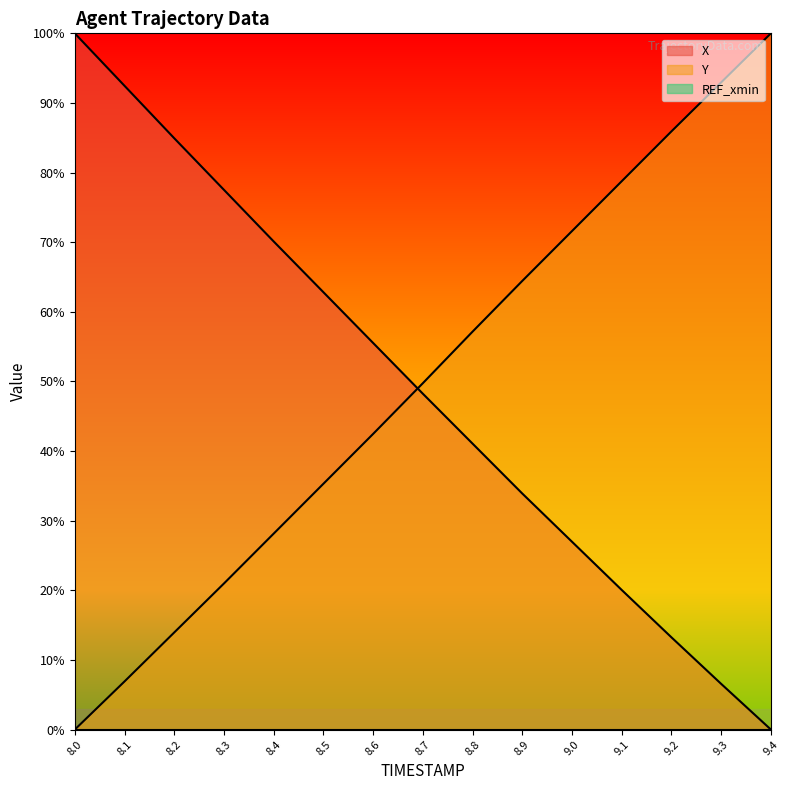

After their last crossing, which series has the higher values: X or Y?

Y